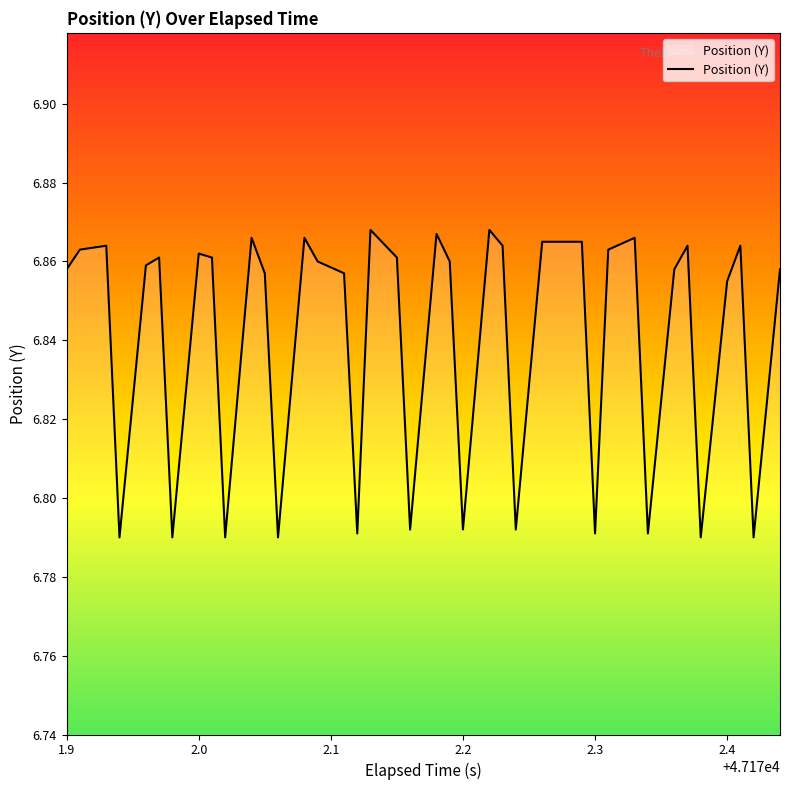

What is the minimum value shown in the chart?

6.8